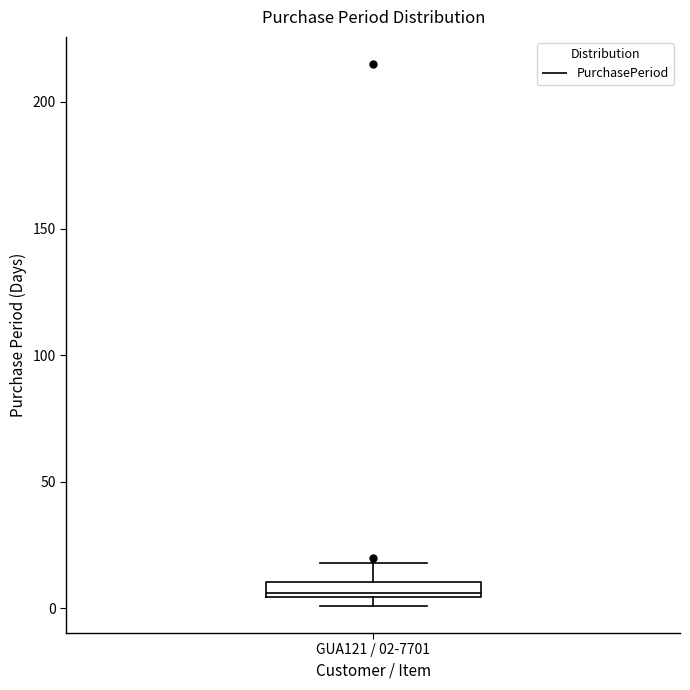

Where is the lower edge of the box for GUA121 / 02-7701 on the y-axis? The values are not printed on the chart, so give them approximately, as read against the axis.

5